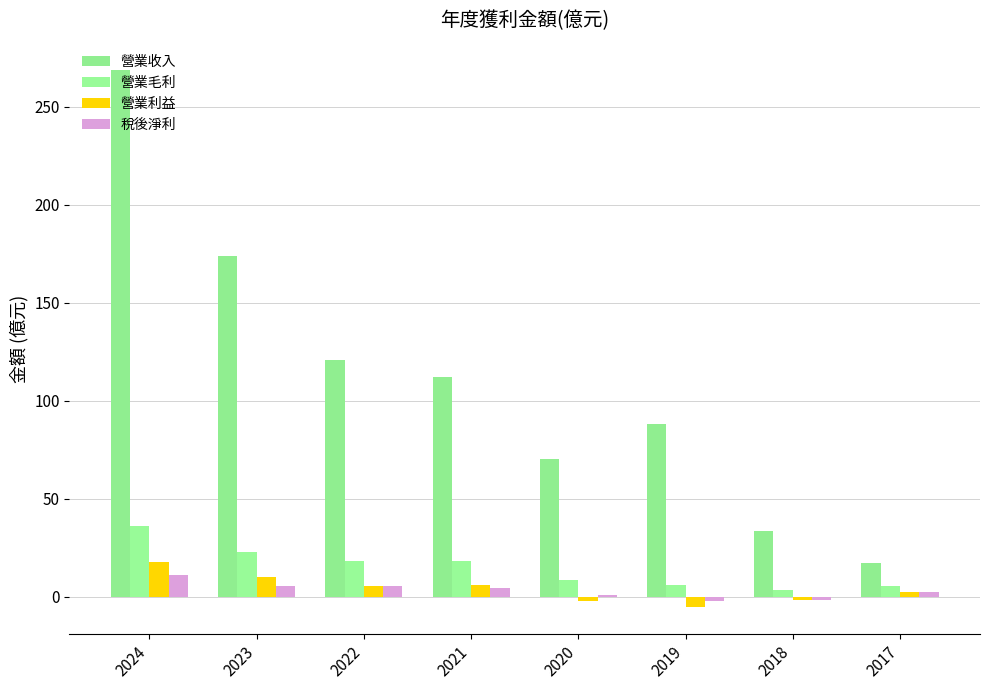

Where does the 稅後淨利 series first go above 4?

2024